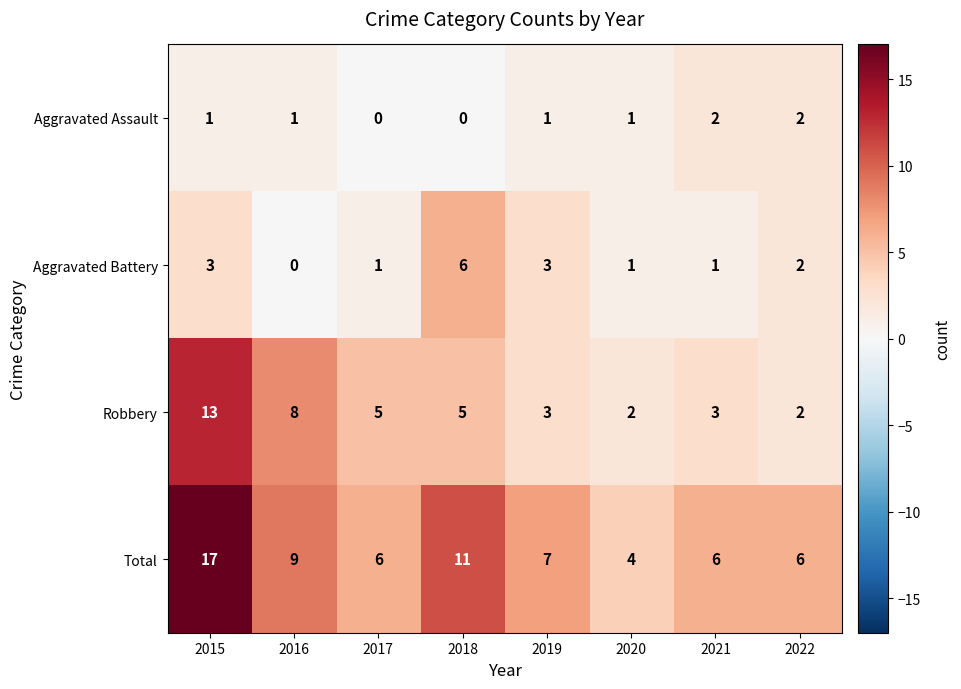

At which label does Total first exceed 7?

2015